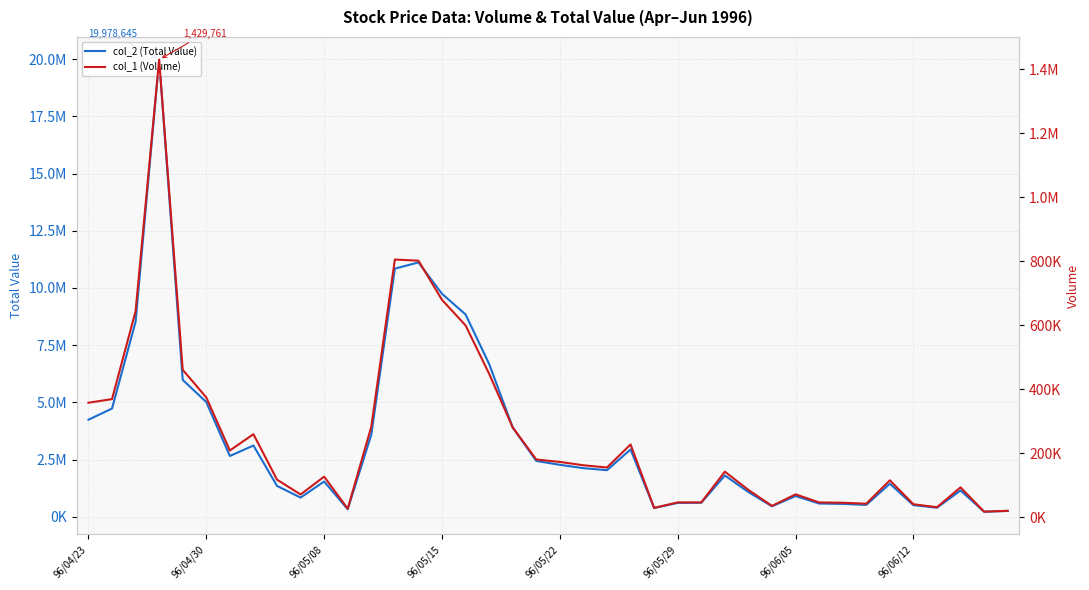

Reading left to right, list all the values displayed in this chart.

col_2 (Total Value): 4242731	4729363	8521069	19978645	5982450	5014091	2656750	3114600	1351201	839373	1543326	330040	3584430	10843979	11113720	9743875	8841531	6679079	3902350	2441600	2271692	2125250	2036900	2943750	382900	607700	613600	1807450	1080200	459663	907704	580150	564249	521062	1445812	508840	398150	1149600	223350	255489
col_1 (Volume): 358223	369527	644029	1429761	461000	374805	209100	260000	118044	71821	127448	27463	283268	805358	801786	679547	599716	448670	281000	181000	173358	163000	156000	228000	30000	47000	47000	143000	86000	36072	72134	47000	45983	43001	116001	41225	32000	94000	18000	20805